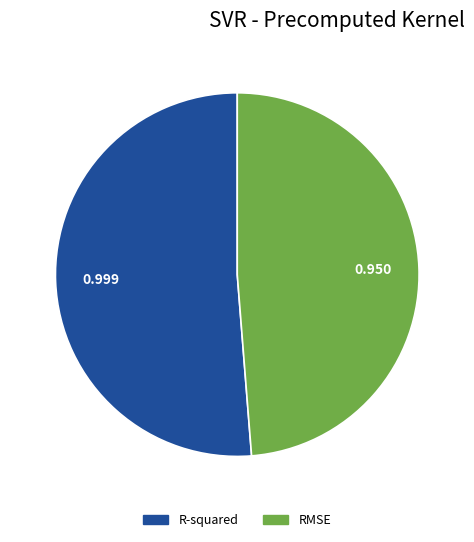

Rank the categories by value from highest to lowest.

R-squared, RMSE